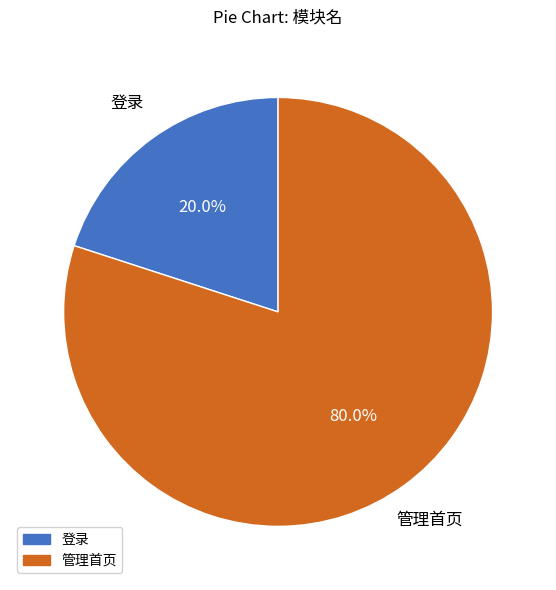

To the nearest percent, what percentage of the pie is 管理首页?

80%